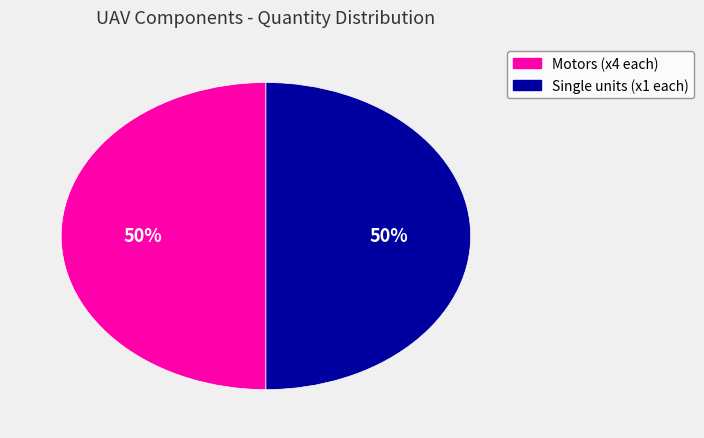

The Motors (x4 each) slice represents 50% of the pie. True or false?

True